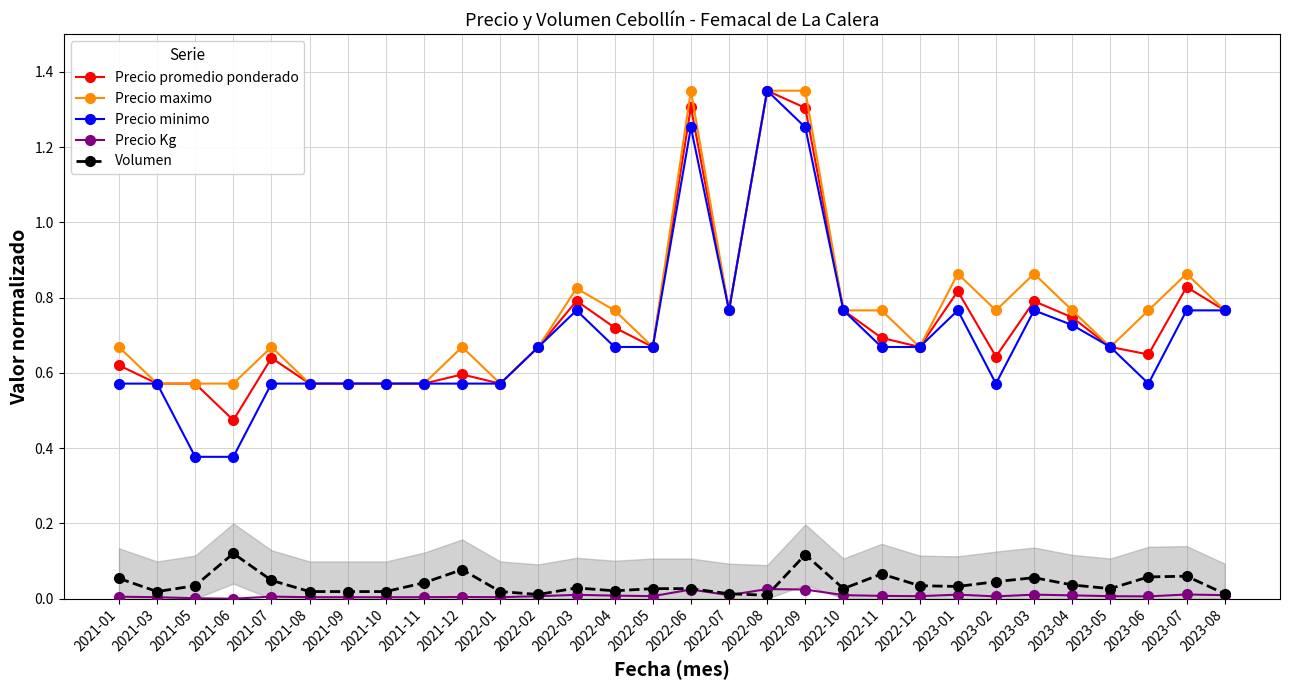

At which label is Volumen closest to 0?

2022-08